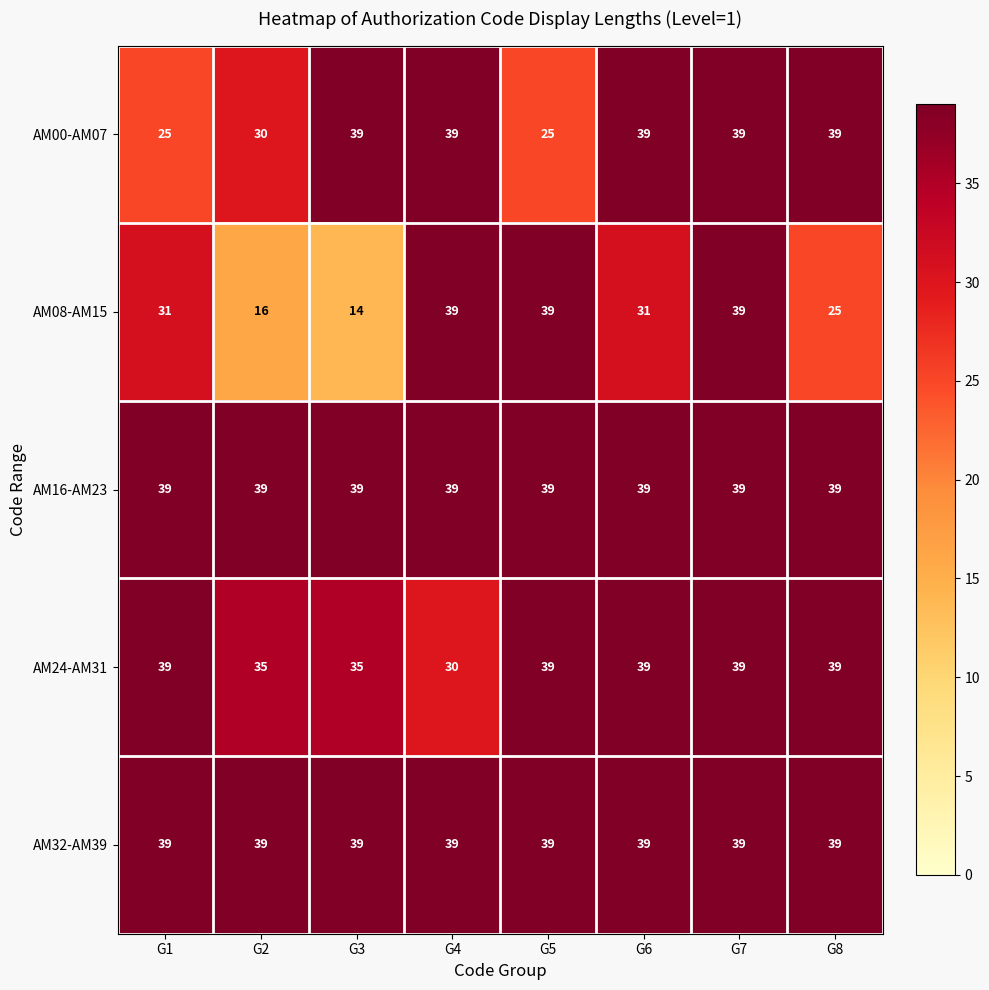

What is the smallest value displayed?

14